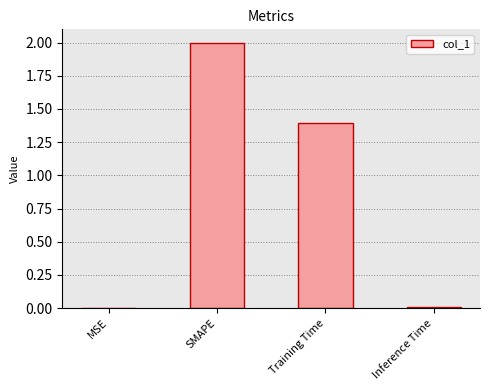

What is the change in value from MSE to SMAPE?

+2.0